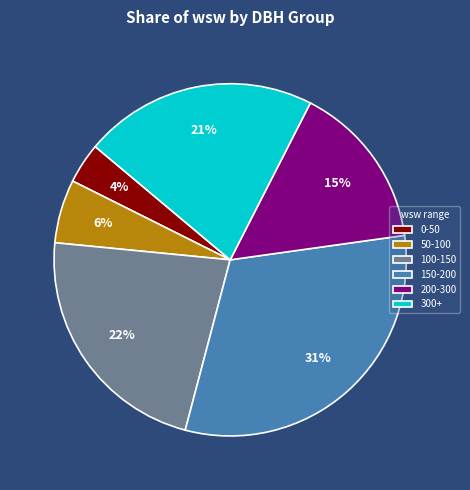

Is the sum of 300+ and 50-100 greater than half?

No